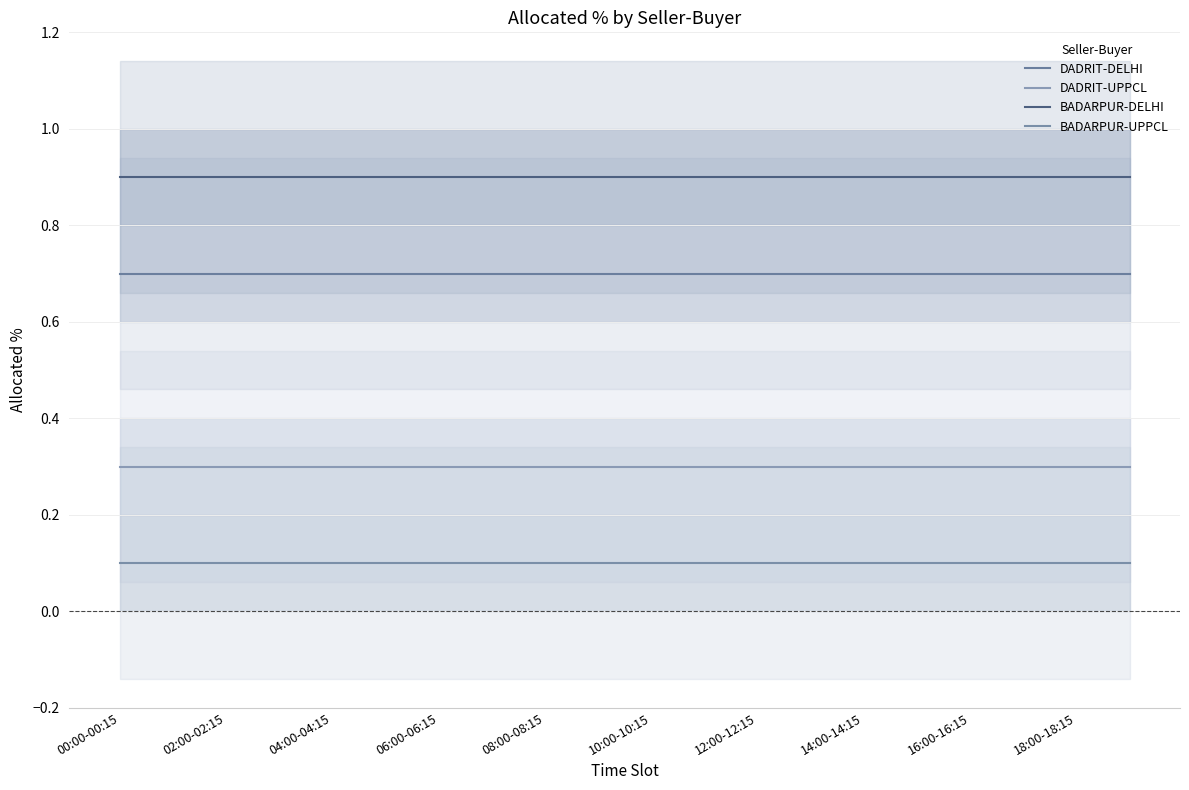

What is the average value of the BADARPUR-DELHI series?

0.9